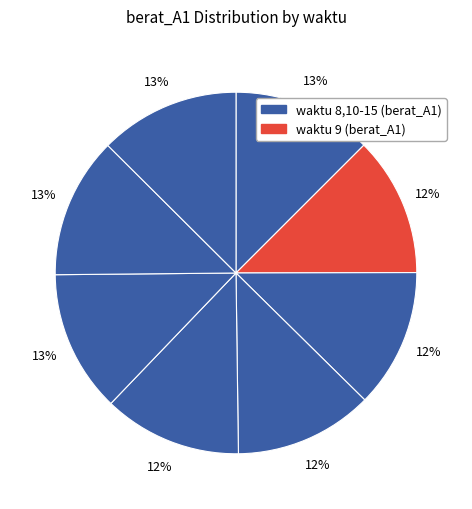

To the nearest percent, what is the average slice percentage?

12%